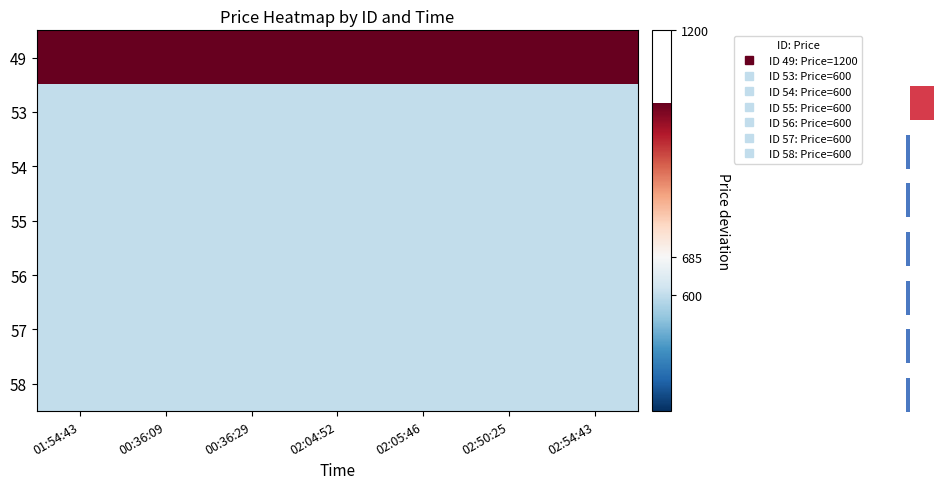

Which label corresponds to the smallest value in the chart?

01:54:43